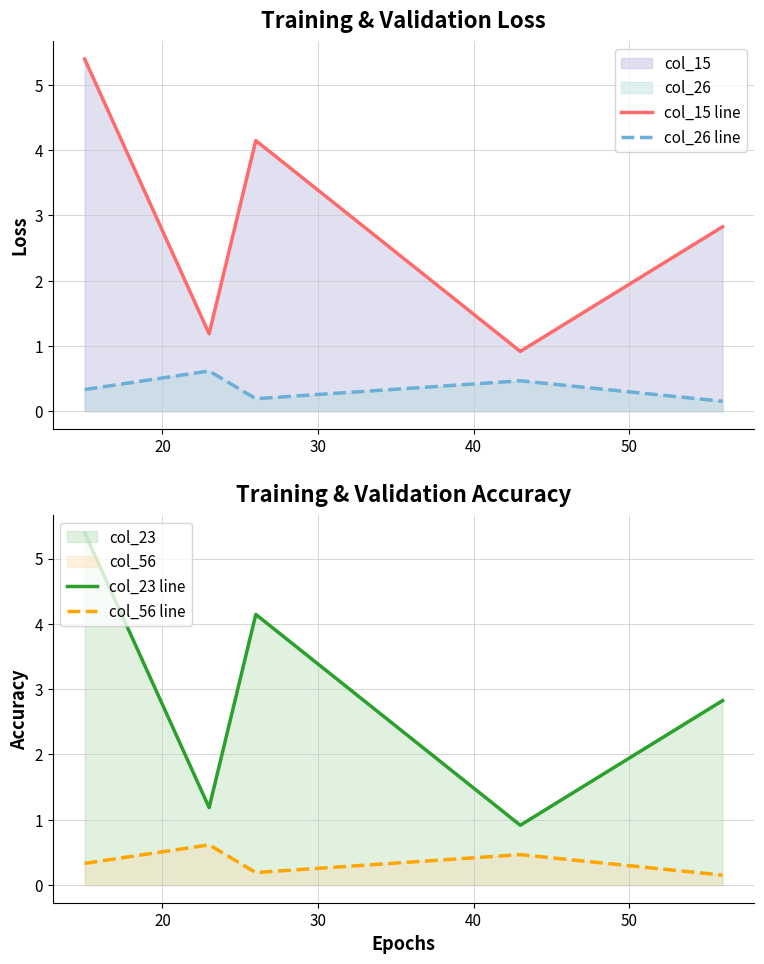

True or false: col_15 line and col_56 line cross at least once.

False